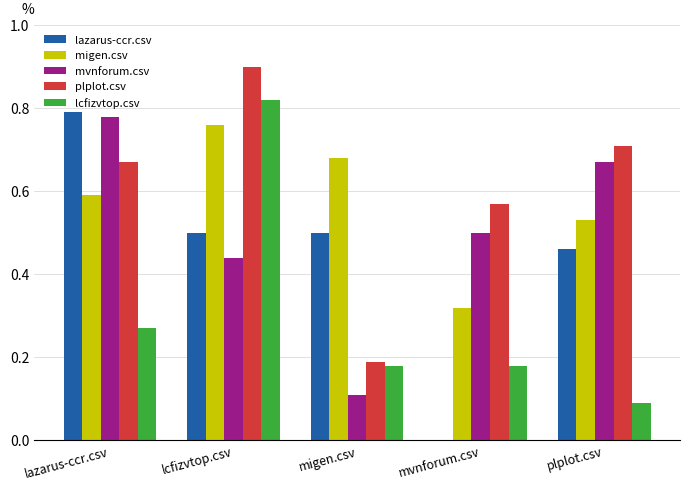

The migen.csv series shows 1.2 at migen.csv. True or false?

False